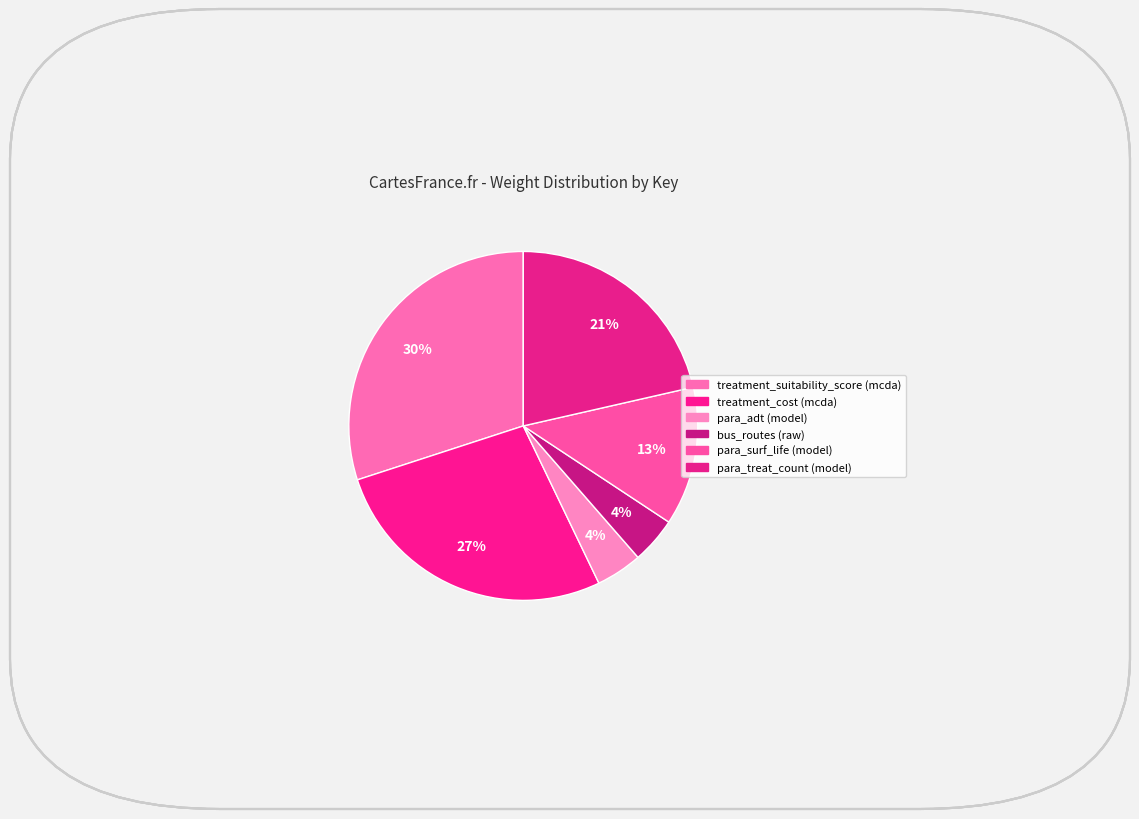

How many segments does this pie chart have?

6